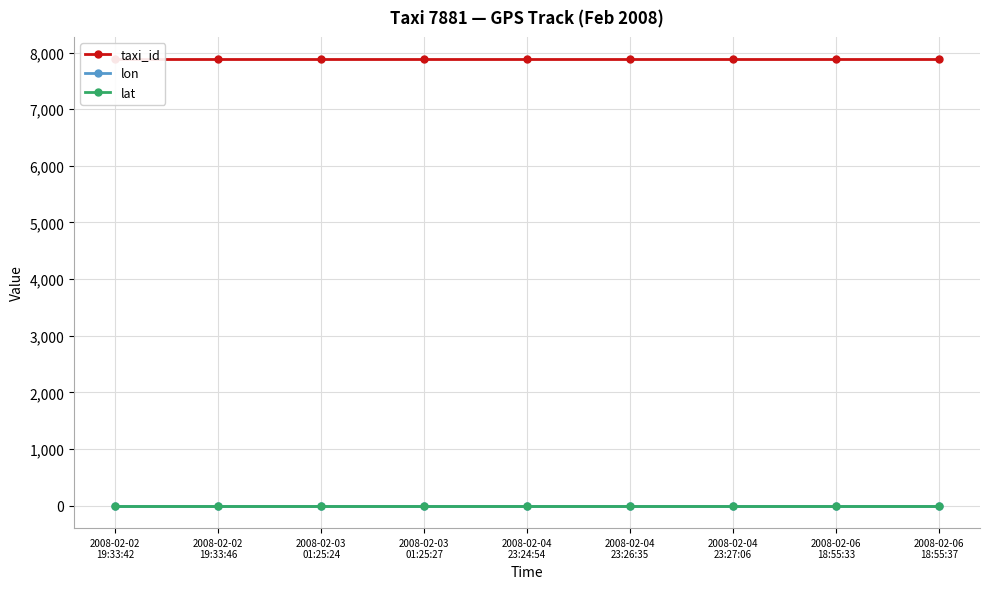

True or false: lat and lon intersect in this chart.

False